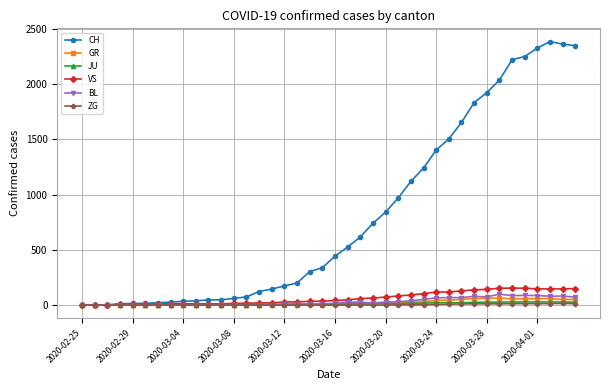

Which series has the widest spread of values?

CH